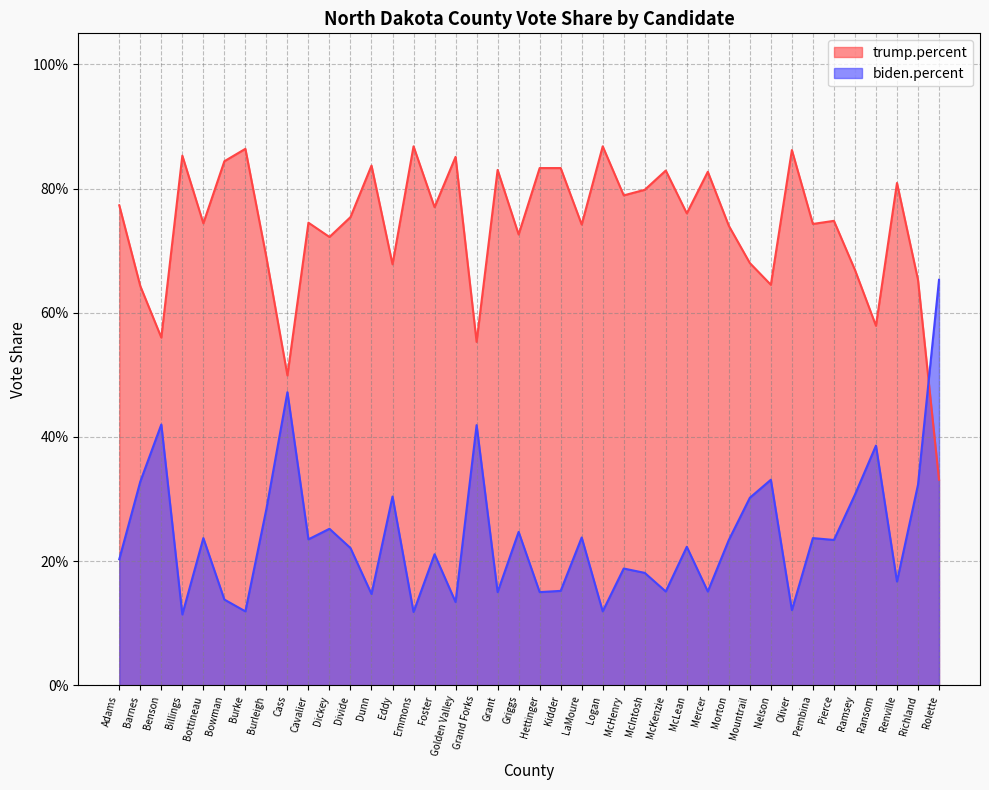

Reading left to right, transcribe all the data shown in this chart.

trump.percent: Adams=0.8	Barnes=0.6	Benson=0.6	Billings=0.9	Bottineau=0.7	Bowman=0.8	Burke=0.9	Burleigh=0.7	Cass=0.5	Cavalier=0.7	Dickey=0.7	Divide=0.8	Dunn=0.8	Eddy=0.7	Emmons=0.9	Foster=0.8	Golden Valley=0.9	Grand Forks=0.6	Grant=0.8	Griggs=0.7	Hettinger=0.8	Kidder=0.8	LaMoure=0.7	Logan=0.9	McHenry=0.8	McIntosh=0.8	McKenzie=0.8	McLean=0.8	Mercer=0.8	Morton=0.7	Mountrail=0.7	Nelson=0.6	Oliver=0.9	Pembina=0.7	Pierce=0.7	Ramsey=0.7	Ransom=0.6	Renville=0.8	Richland=0.7	Rolette=0.3
biden.percent: Adams=0.2	Barnes=0.3	Benson=0.4	Billings=0.1	Bottineau=0.2	Bowman=0.1	Burke=0.1	Burleigh=0.3	Cass=0.5	Cavalier=0.2	Dickey=0.3	Divide=0.2	Dunn=0.1	Eddy=0.3	Emmons=0.1	Foster=0.2	Golden Valley=0.1	Grand Forks=0.4	Grant=0.1	Griggs=0.2	Hettinger=0.1	Kidder=0.2	LaMoure=0.2	Logan=0.1	McHenry=0.2	McIntosh=0.2	McKenzie=0.2	McLean=0.2	Mercer=0.2	Morton=0.2	Mountrail=0.3	Nelson=0.3	Oliver=0.1	Pembina=0.2	Pierce=0.2	Ramsey=0.3	Ransom=0.4	Renville=0.2	Richland=0.3	Rolette=0.7